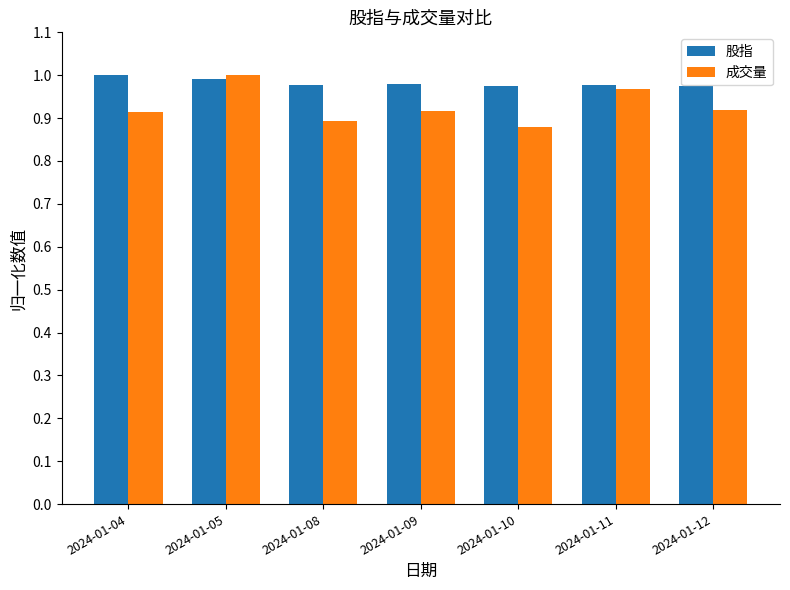

Rank the series at 2024-01-08 from highest to lowest value.

股指, 成交量